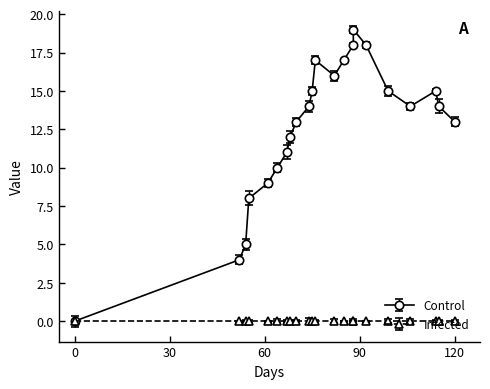

True or false: there are more than 0 points higher than both neighbors.

True